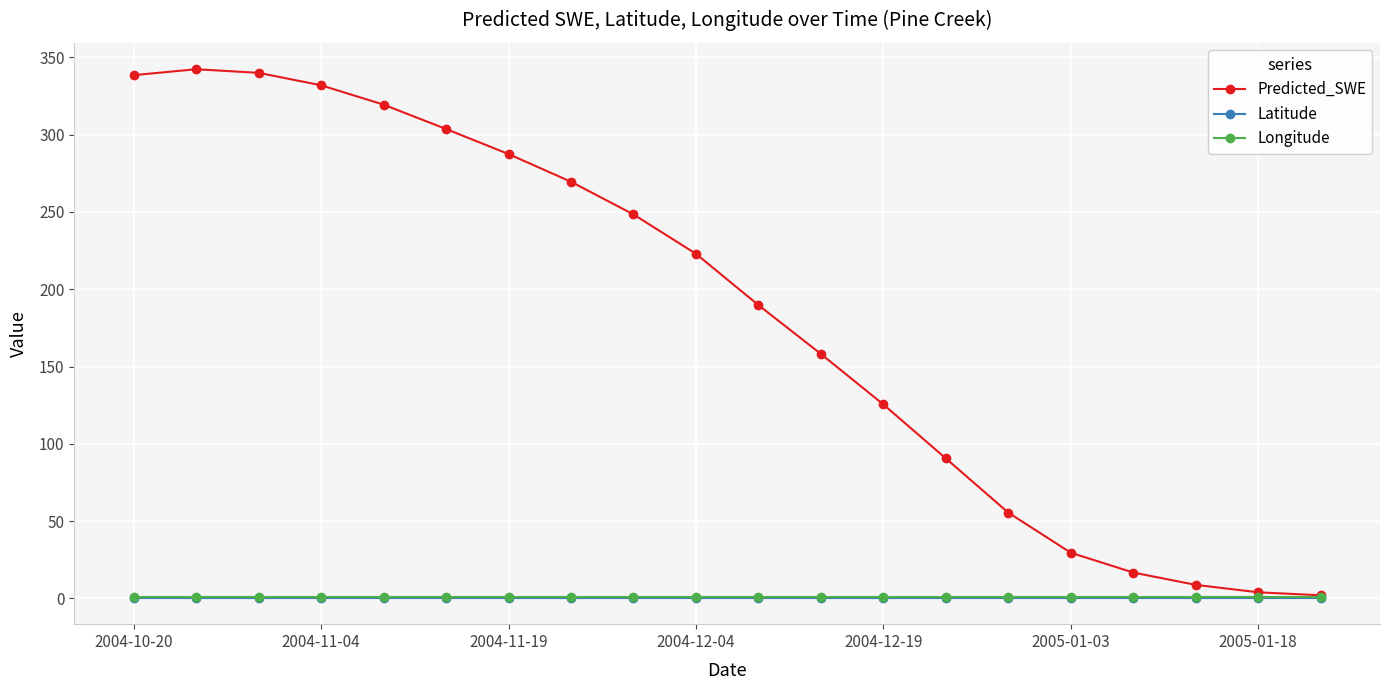

At how many categories does at least one series exceed 142?

12